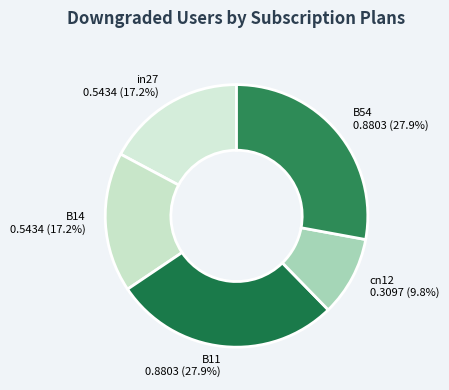

True or false: B14 accounts for 28% of the total.

False